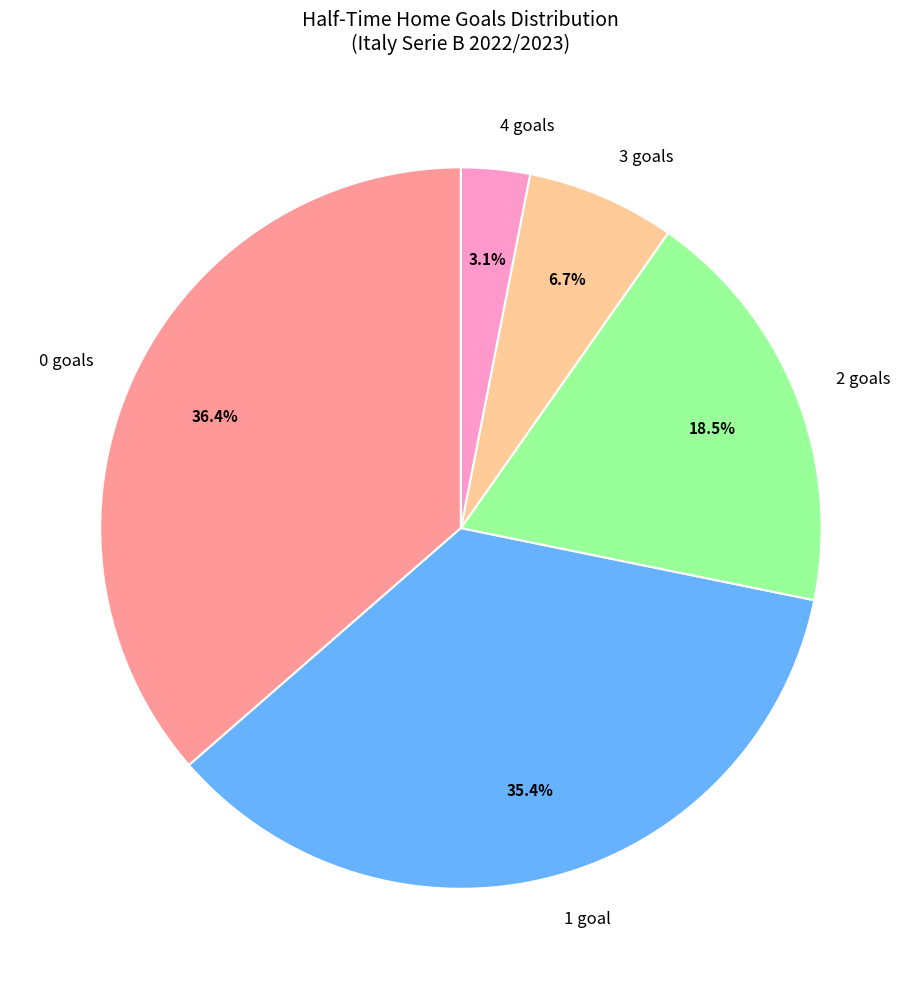

What is the ratio of the value at 1 goal to the value at 0 goals?

1.0